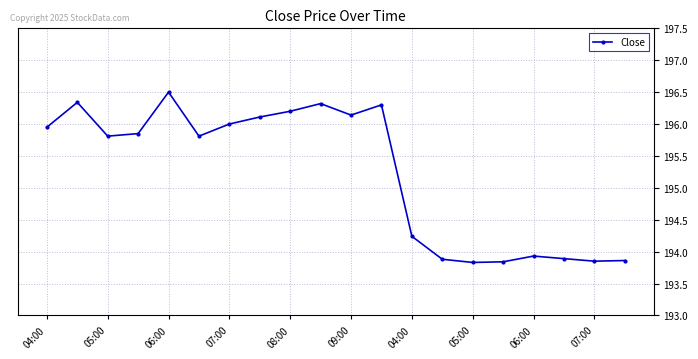

What is the sum of all values?

3904.7